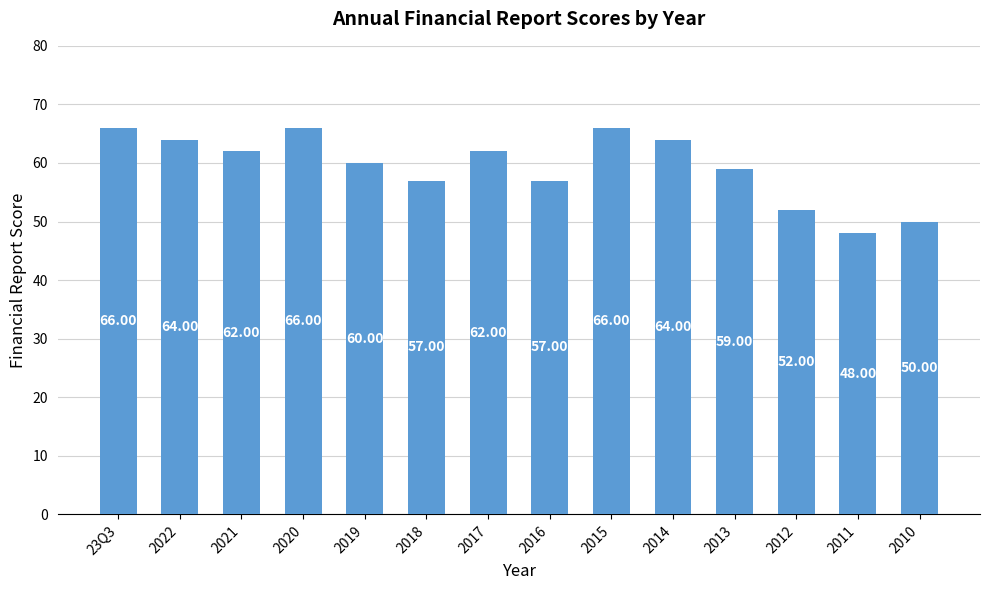

Reading right to left, extract all data points from this chart.

2010=50	2011=48	2012=52	2013=59	2014=64	2015=66	2016=57	2017=62	2018=57	2019=60	2020=66	2021=62	2022=64	23Q3=66